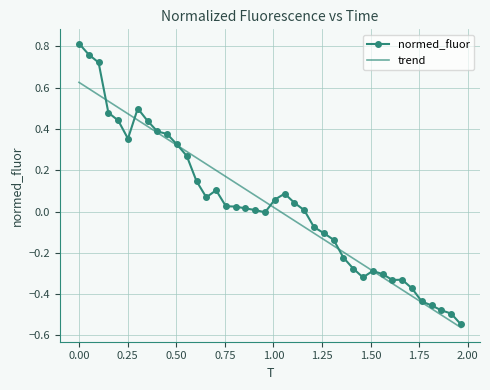

Rank the series by their maximum value, from highest to lowest.

normed_fluor, trend